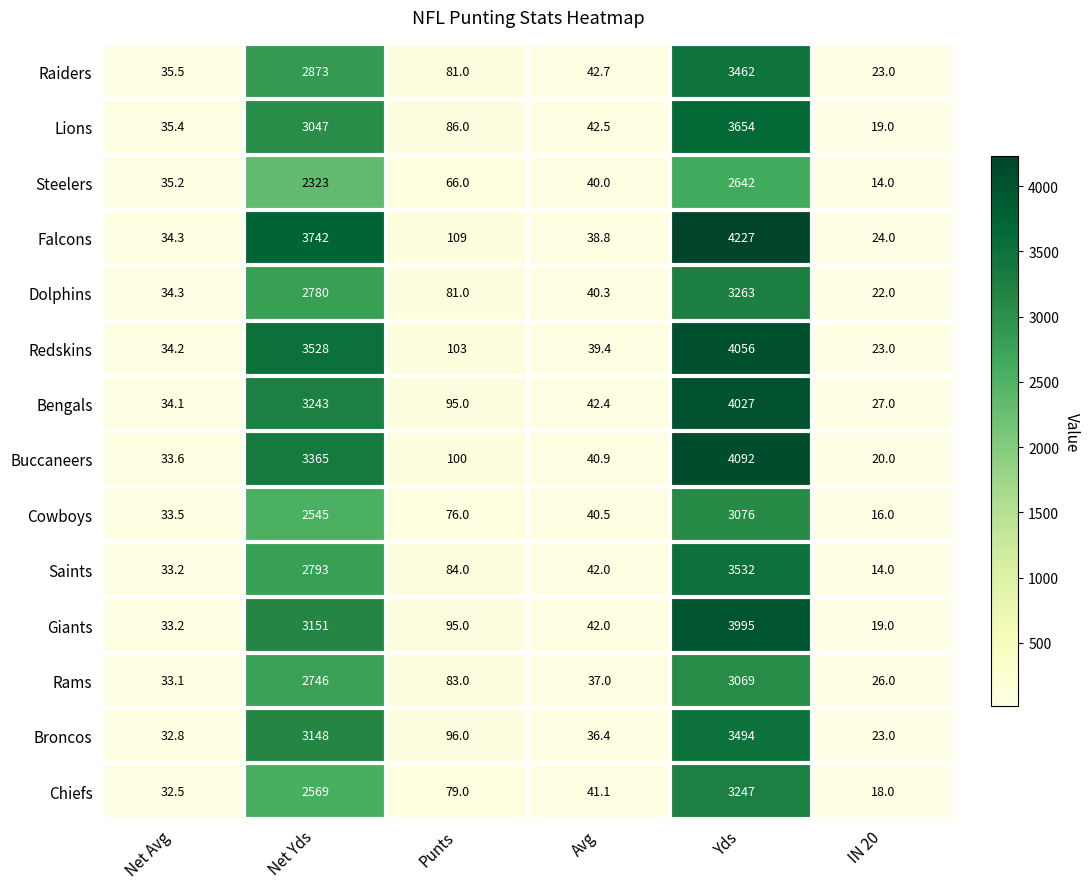

What is the difference between the maximum and minimum values in the Bengals series?

4000.0